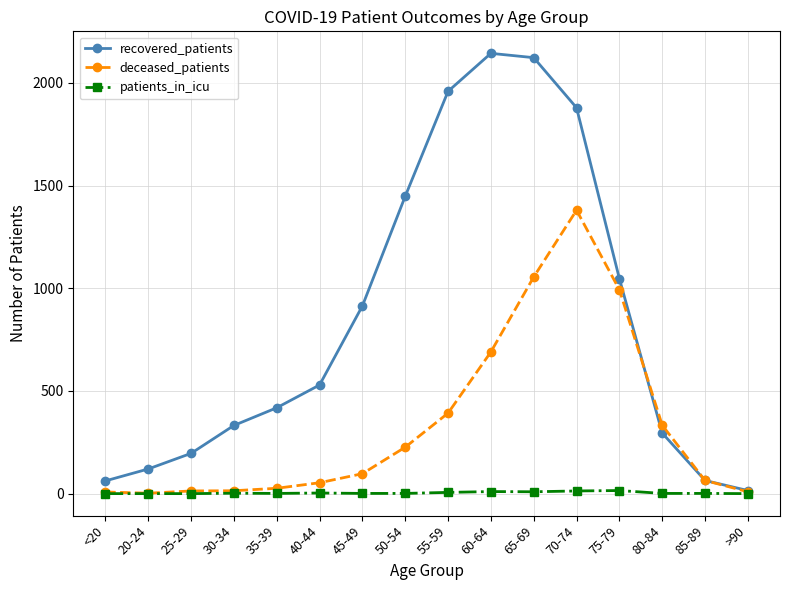

How many data points does each series have?

16